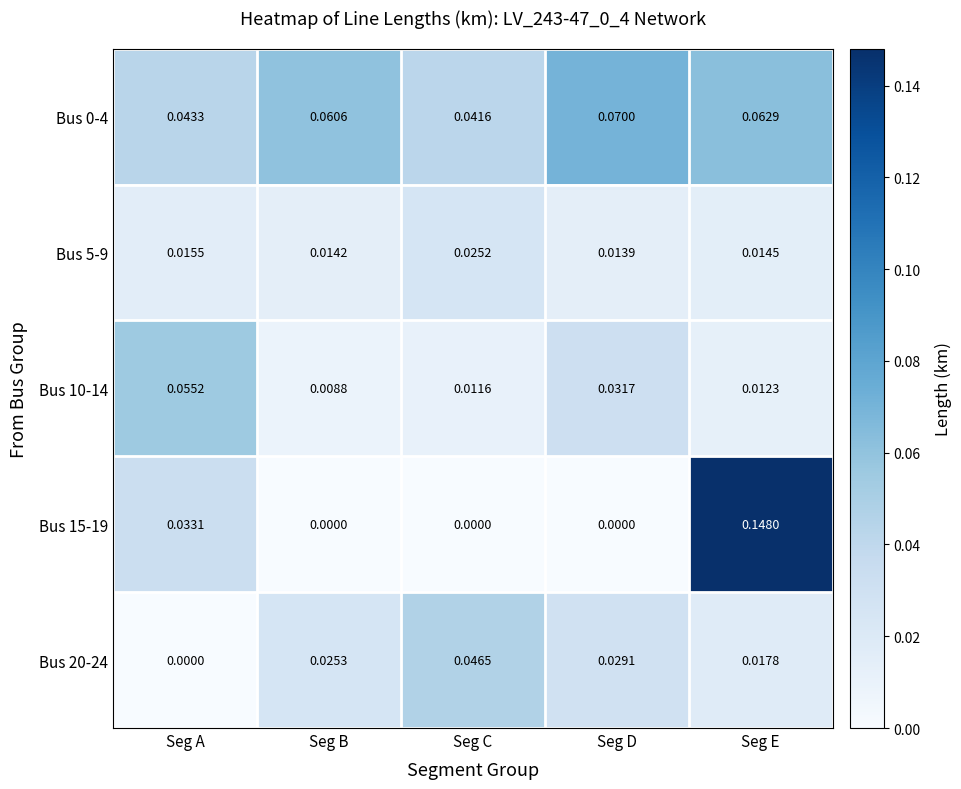

At which label is Bus 20-24 closest to 0?

Seg A